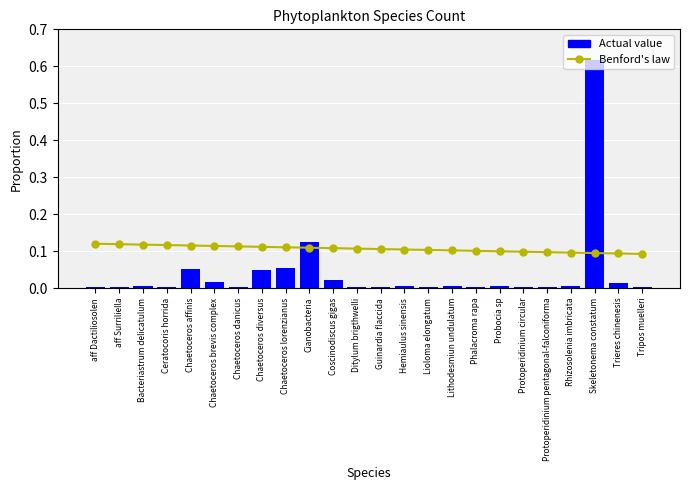

At Probocia sp, list the series in order from smallest to largest.

Actual value, Benford's law